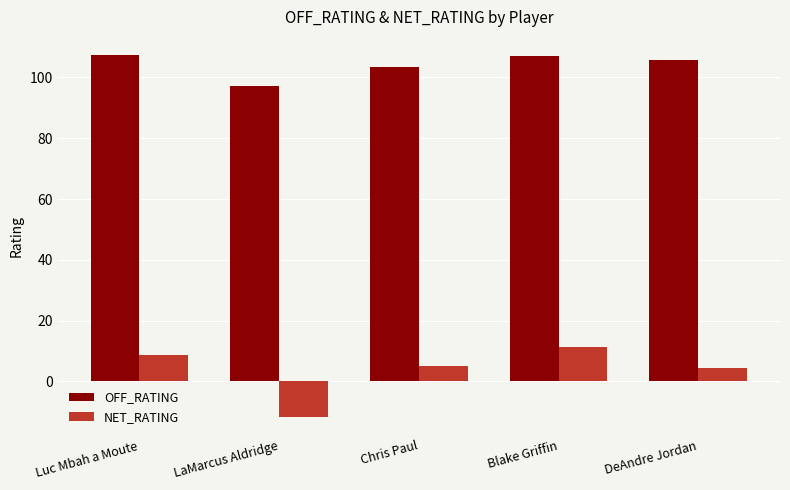

What is the sum of the OFF_RATING values at Chris Paul and Luc Mbah a Moute?

210.8